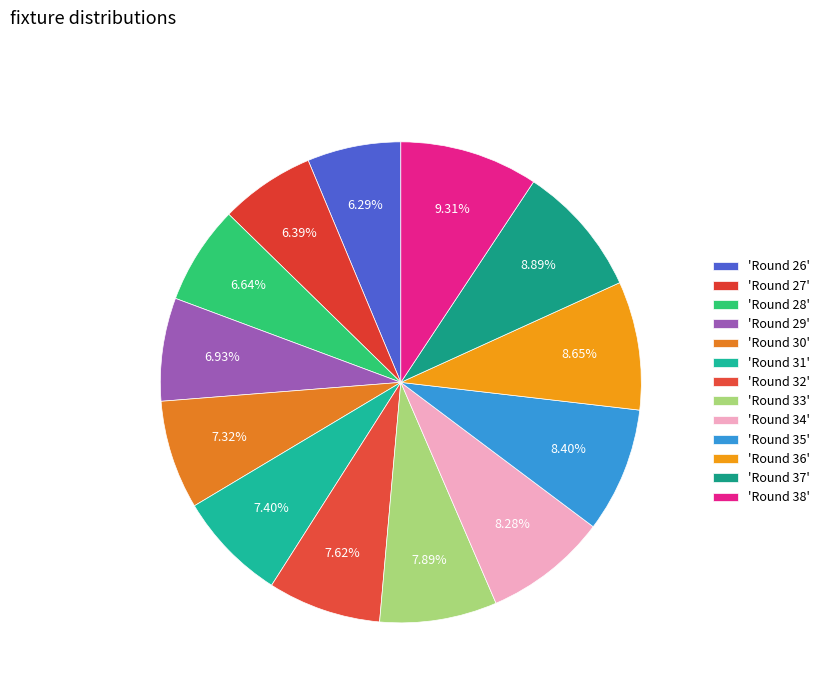

How many segments does this pie chart have?

13